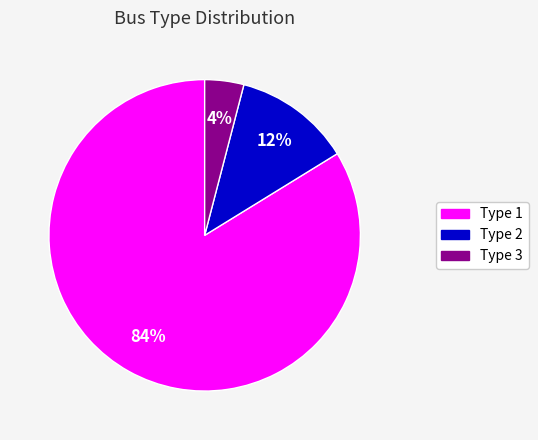

Count the number of slices in the pie.

3